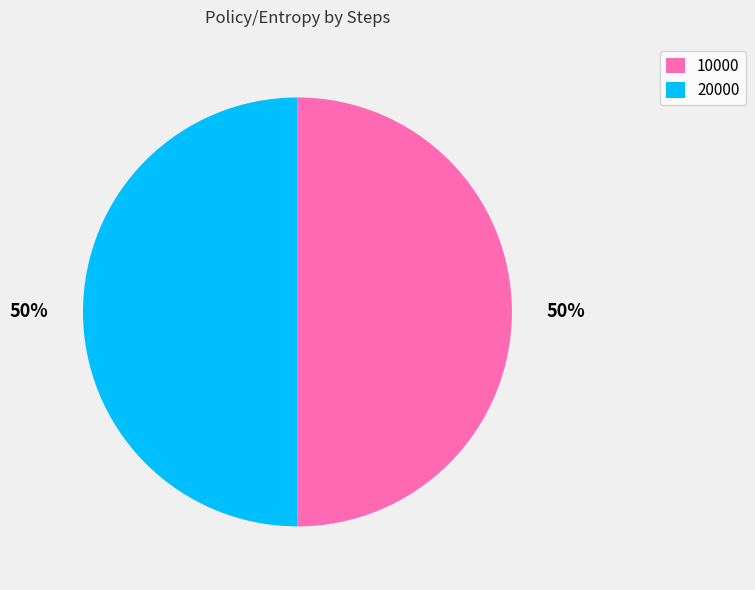

What percentage is the 10000 slice, to the nearest percent?

50%